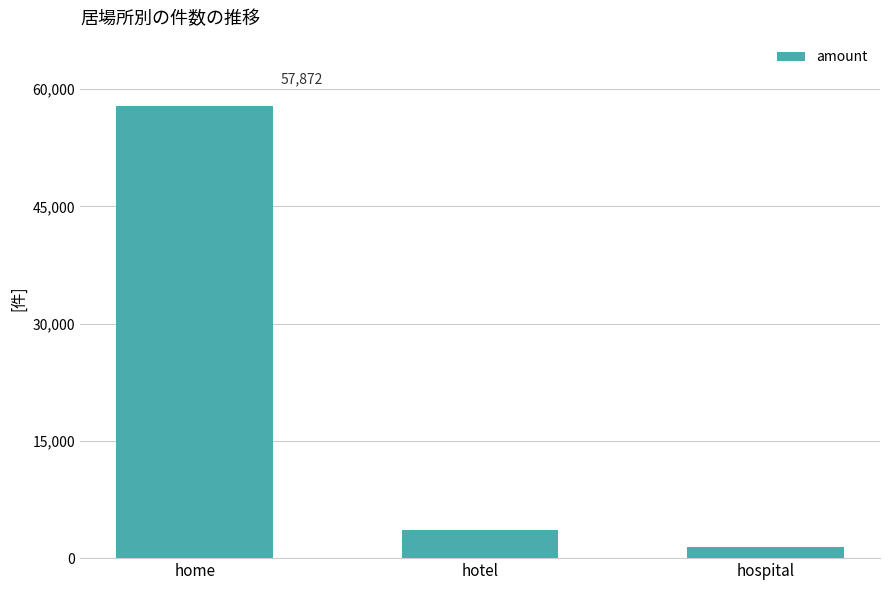

List the labels in order of value, smallest first.

hospital, hotel, home